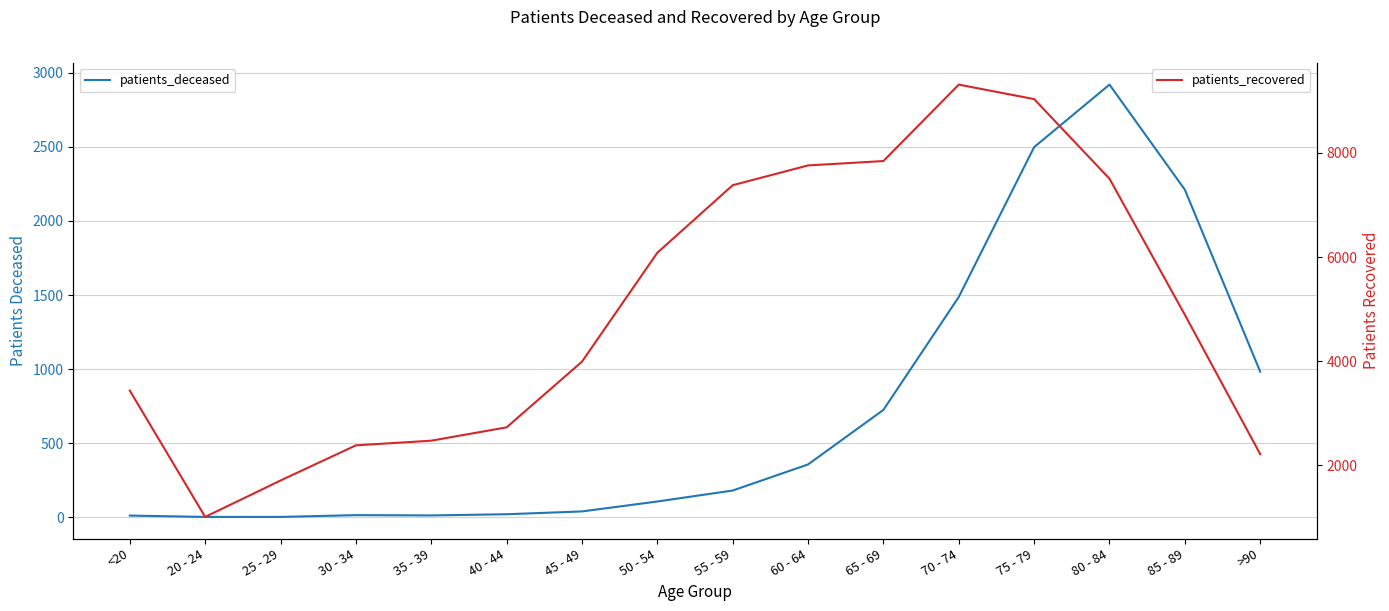

What is the value of the patients_deceased point at the 1st from the left?

12